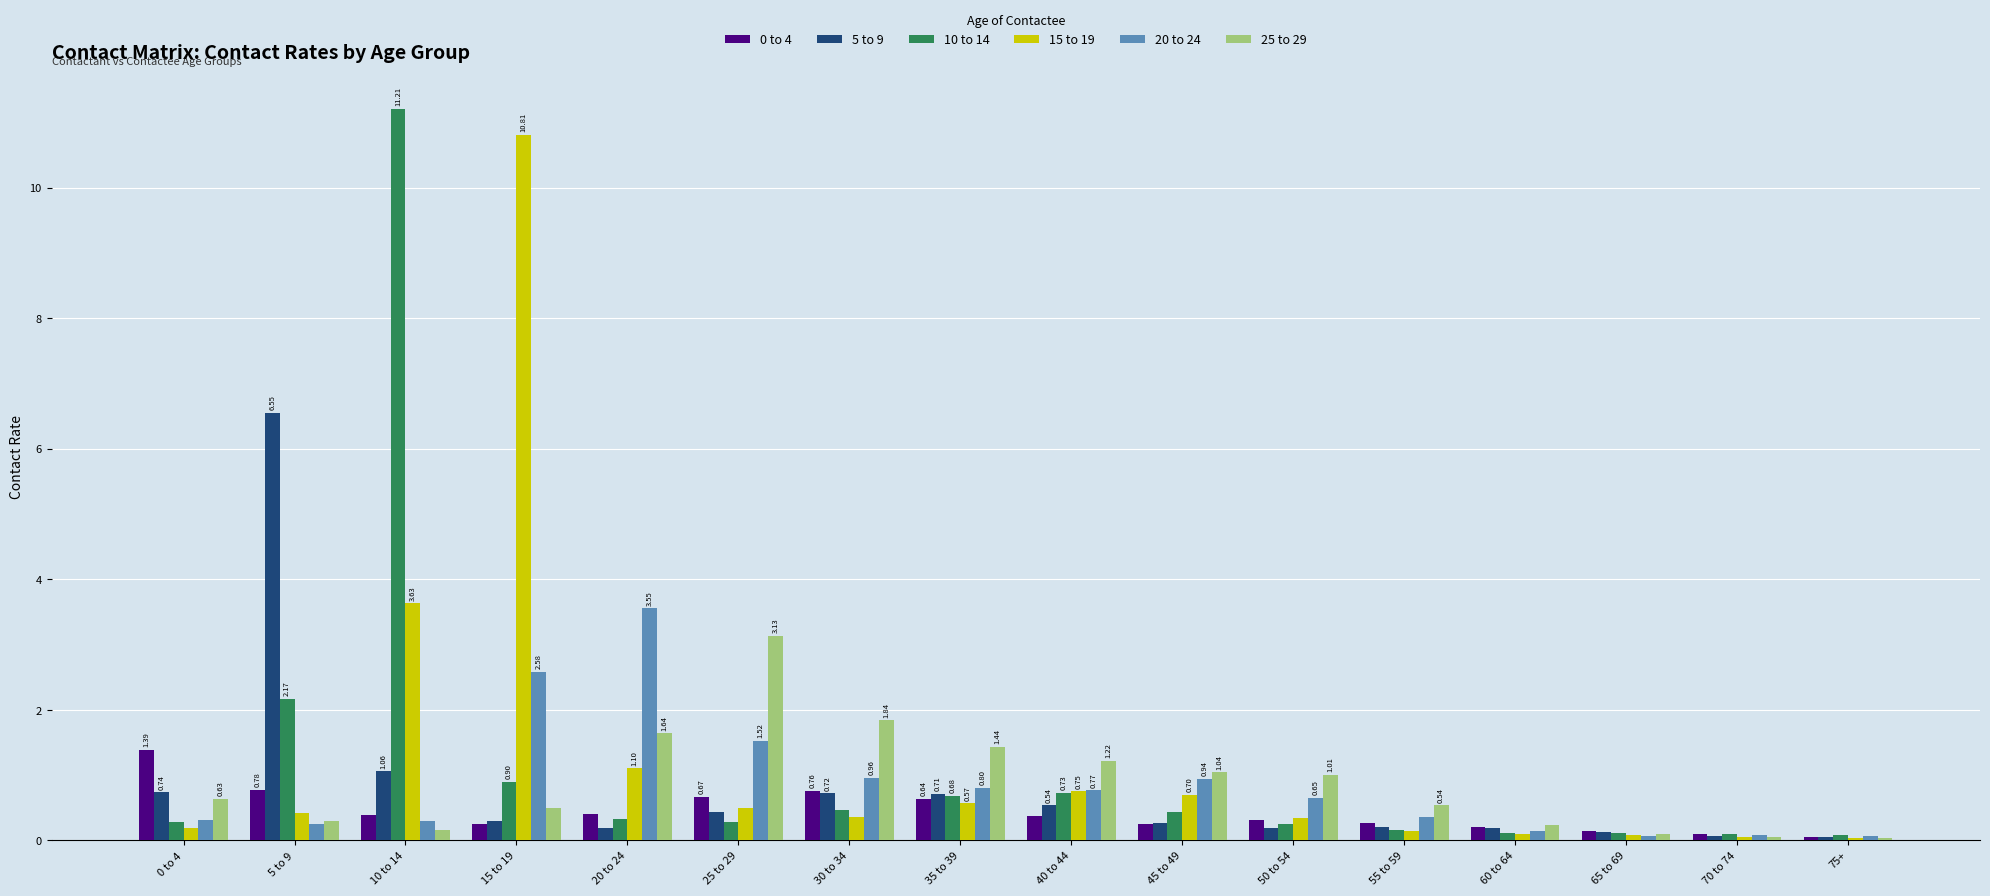

What position from the left is 75+?

16